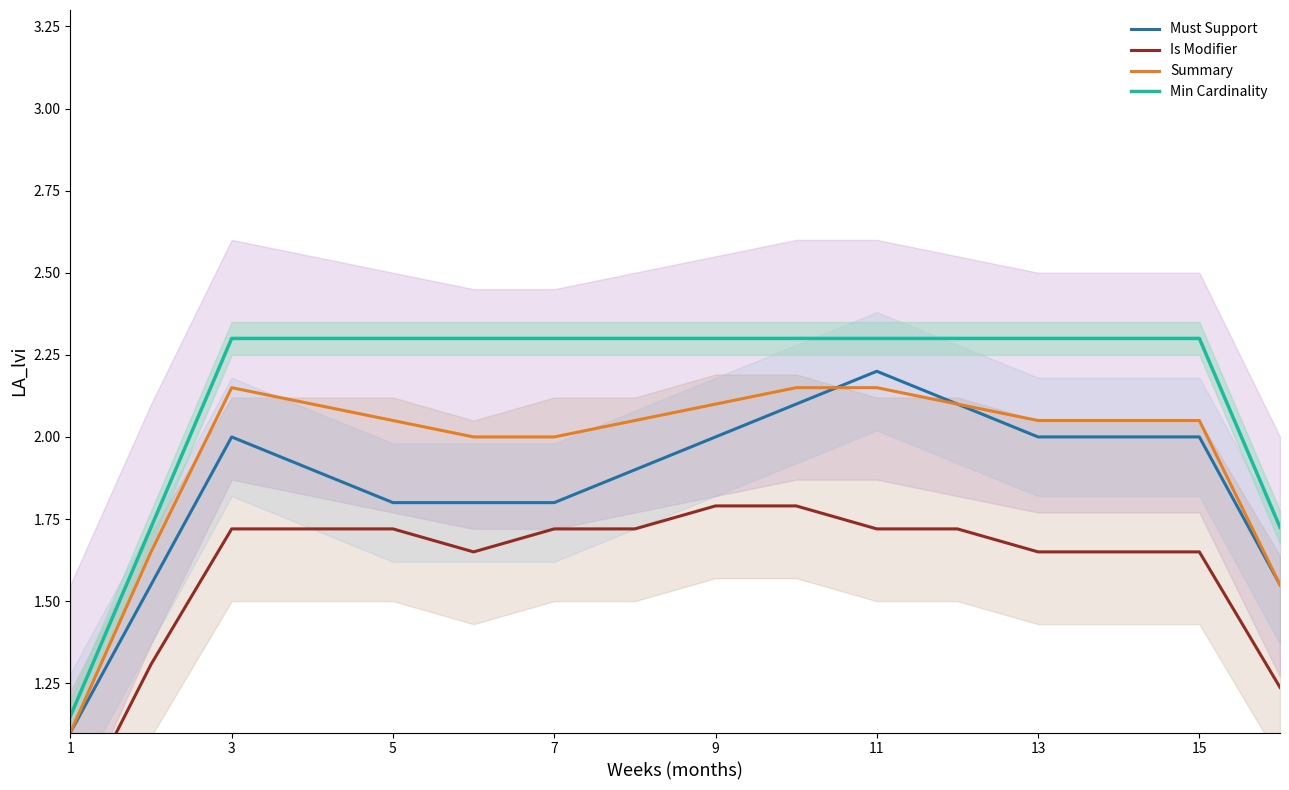

How many data points in Summary are less than 2?

3